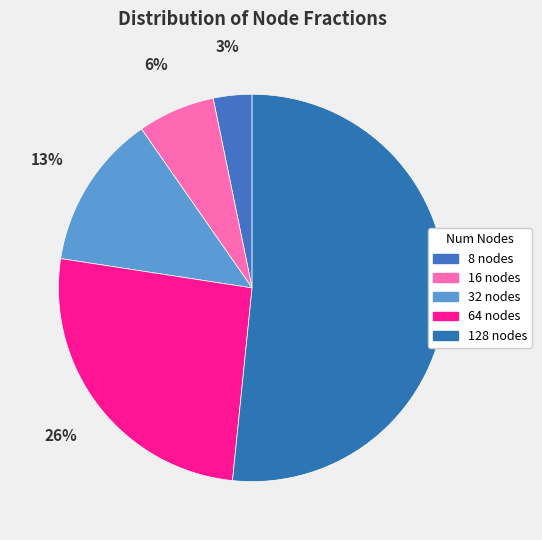

What is the change in value from 16 to 128?

+0.4